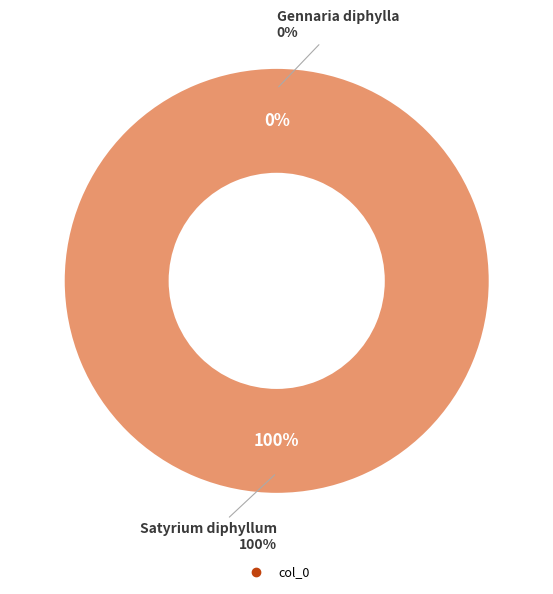

What is the majority slice?

Satyrium diphyllum